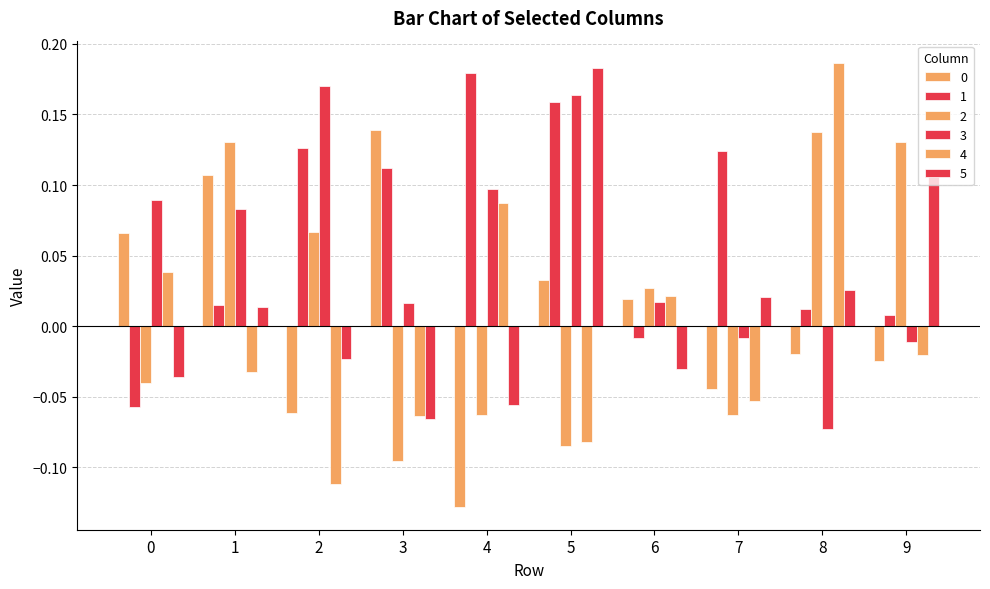

What is the smallest value displayed?

-0.1